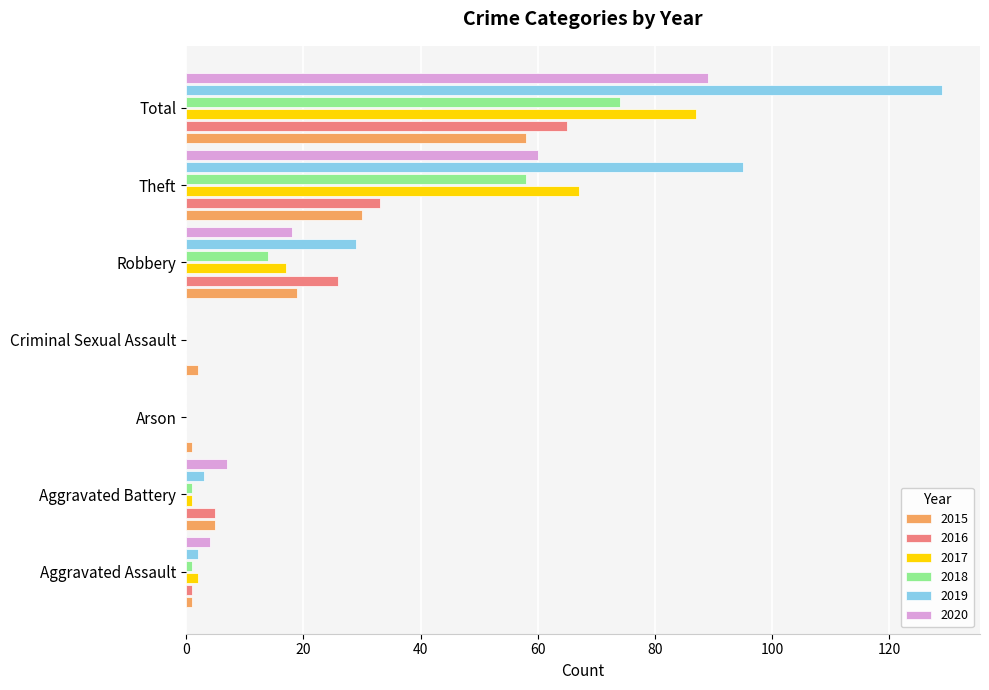

What is the sum of all 2020 values?

178